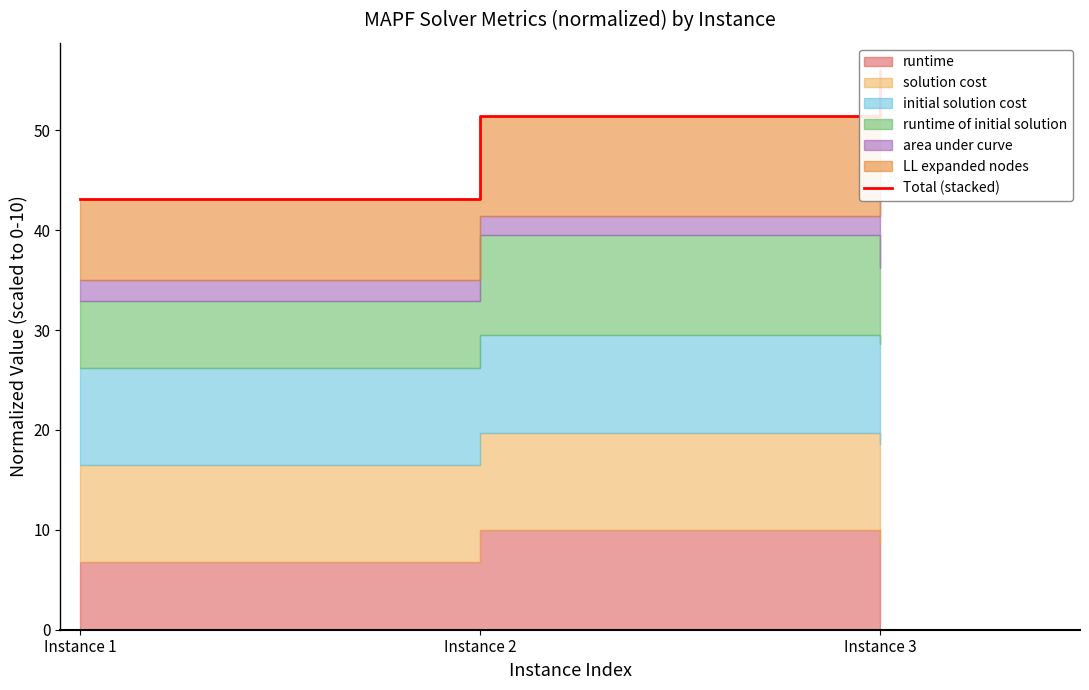

At which label does the data first exceed 51?

Instance 2